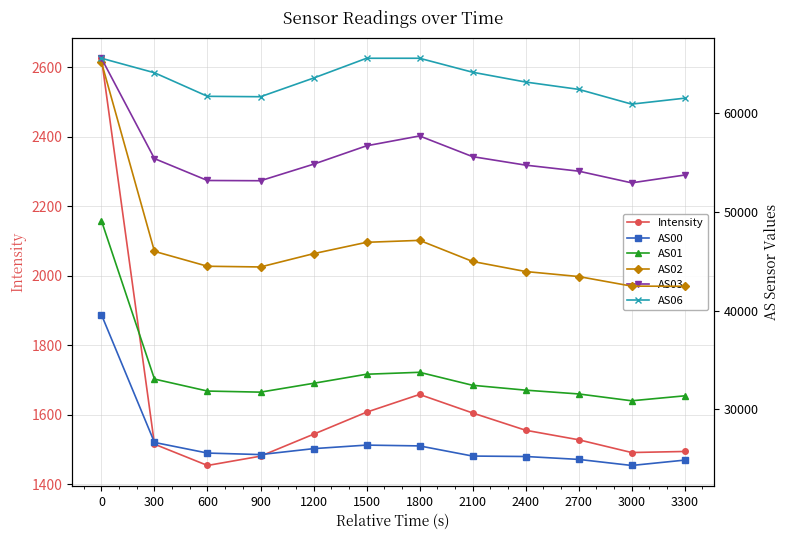

What is the value of the Intensity point at the 8th from the left?

1605.2